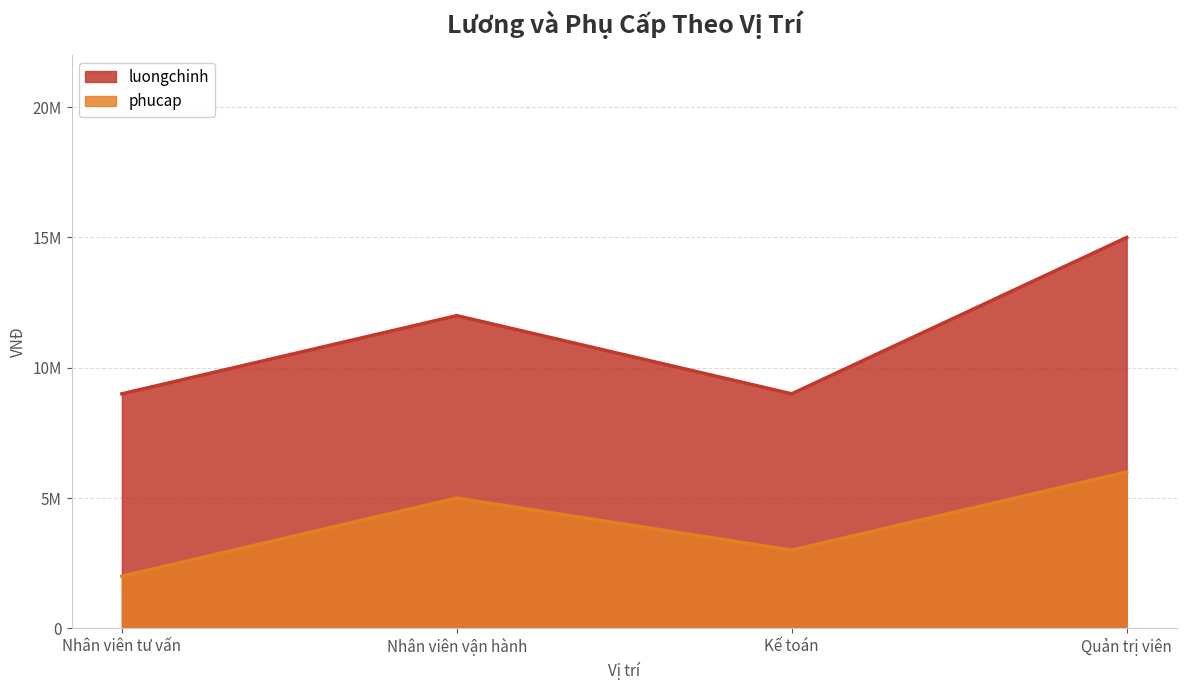

Reading left to right, list all the values displayed in this chart.

luongchinh: 9000000	12000000	9000000	15000000
phucap: 2000000	5000000	3000000	6000000